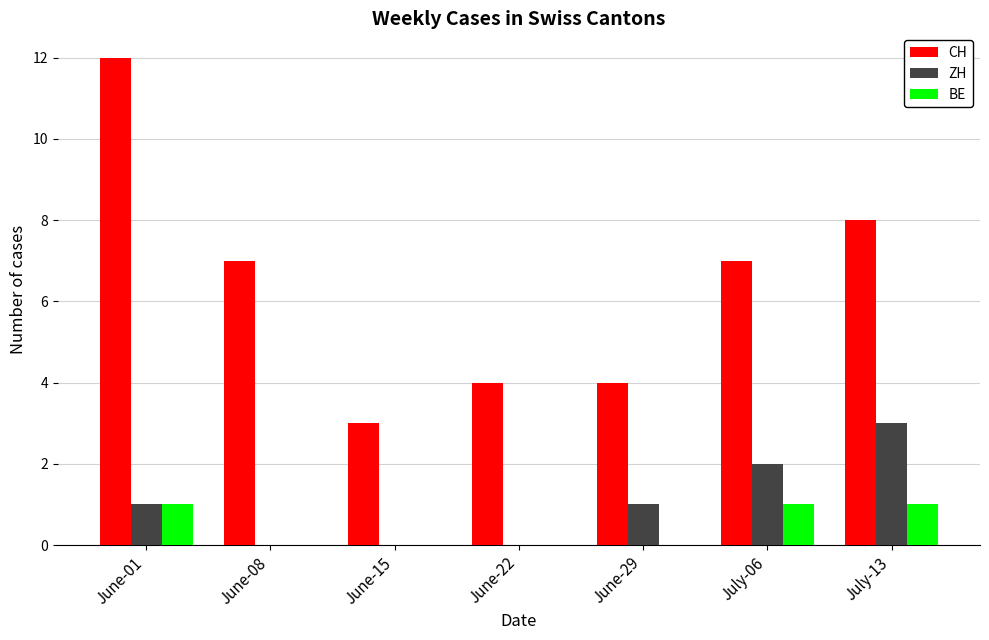

What is the sum of all CH values?

45